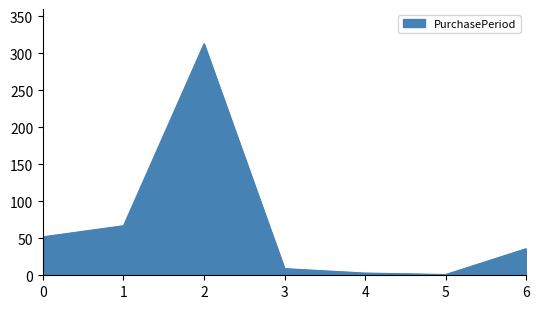

The value at 6 is 22. True or false?

False